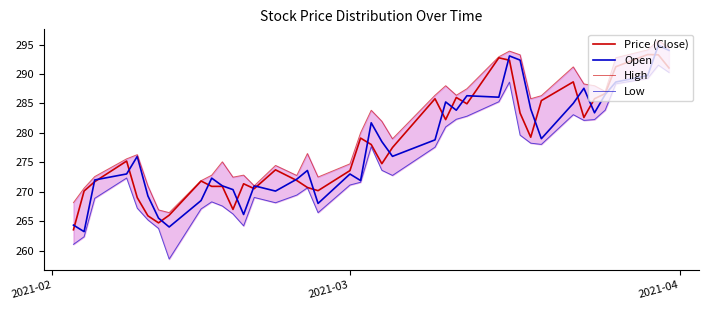

Which series has the widest spread of values?

Low